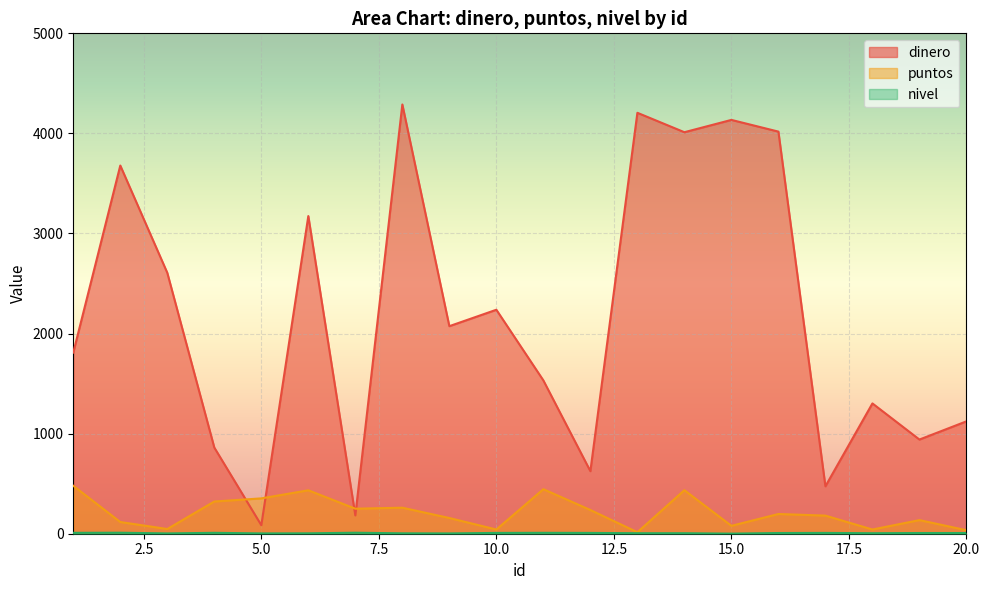

Which series has the widest spread of values?

dinero